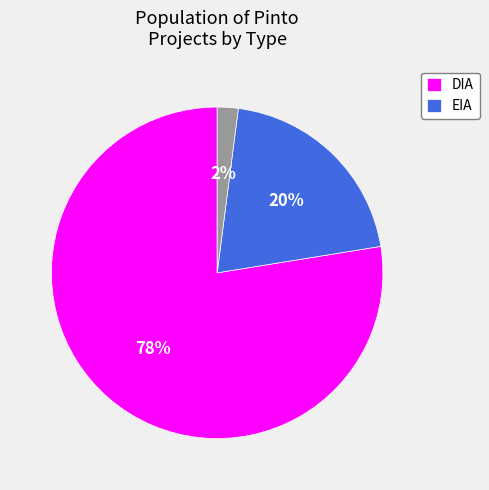

Is there any slice that represents more than half of the pie?

Yes